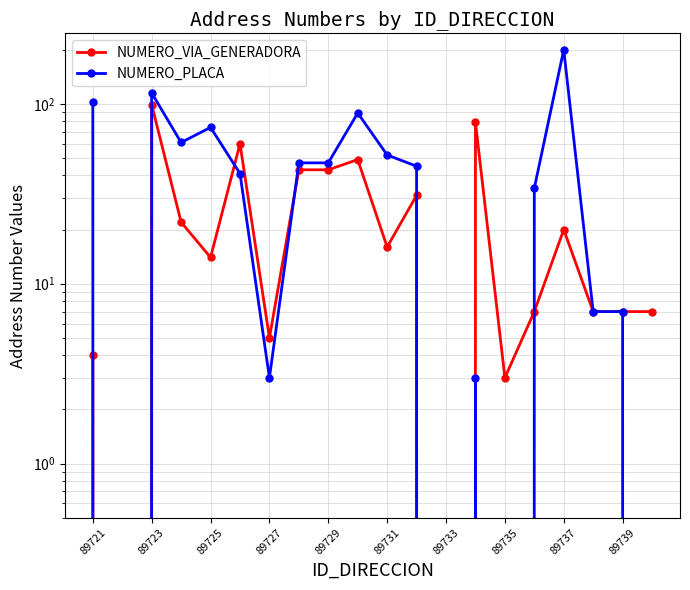

How many lines are shown in the chart?

2